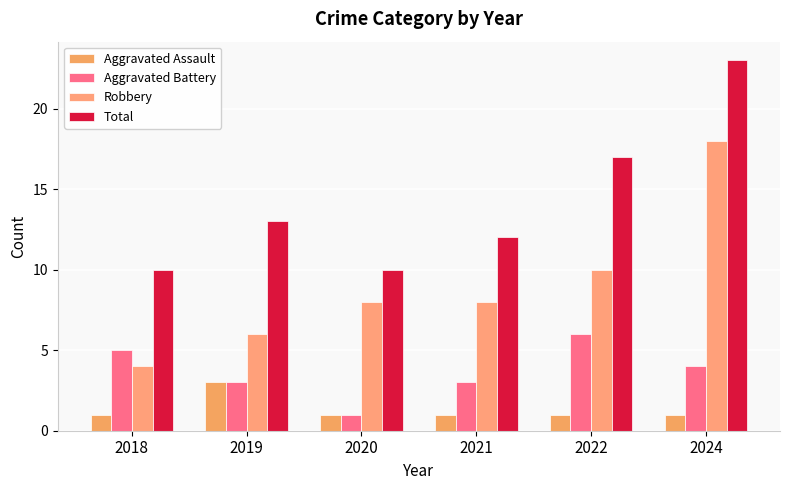

Where does the Aggravated Battery series first go above 4?

2018